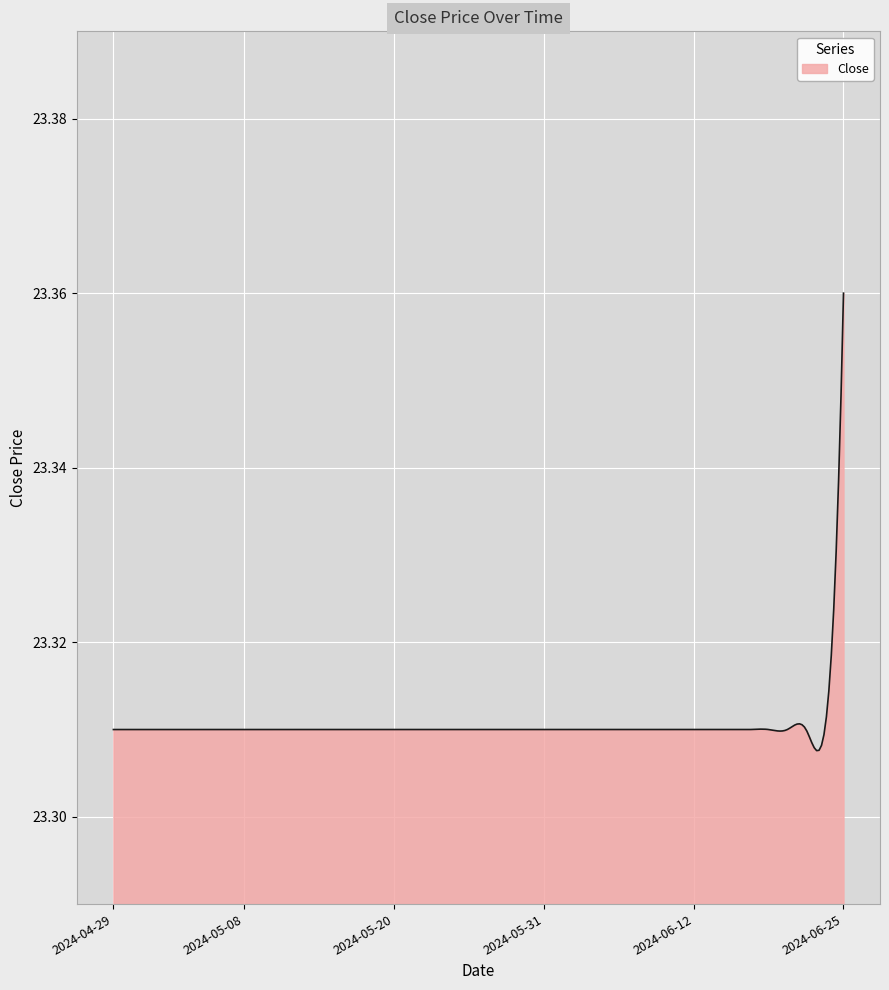

Is this an area chart (filled region under the line)?

Yes